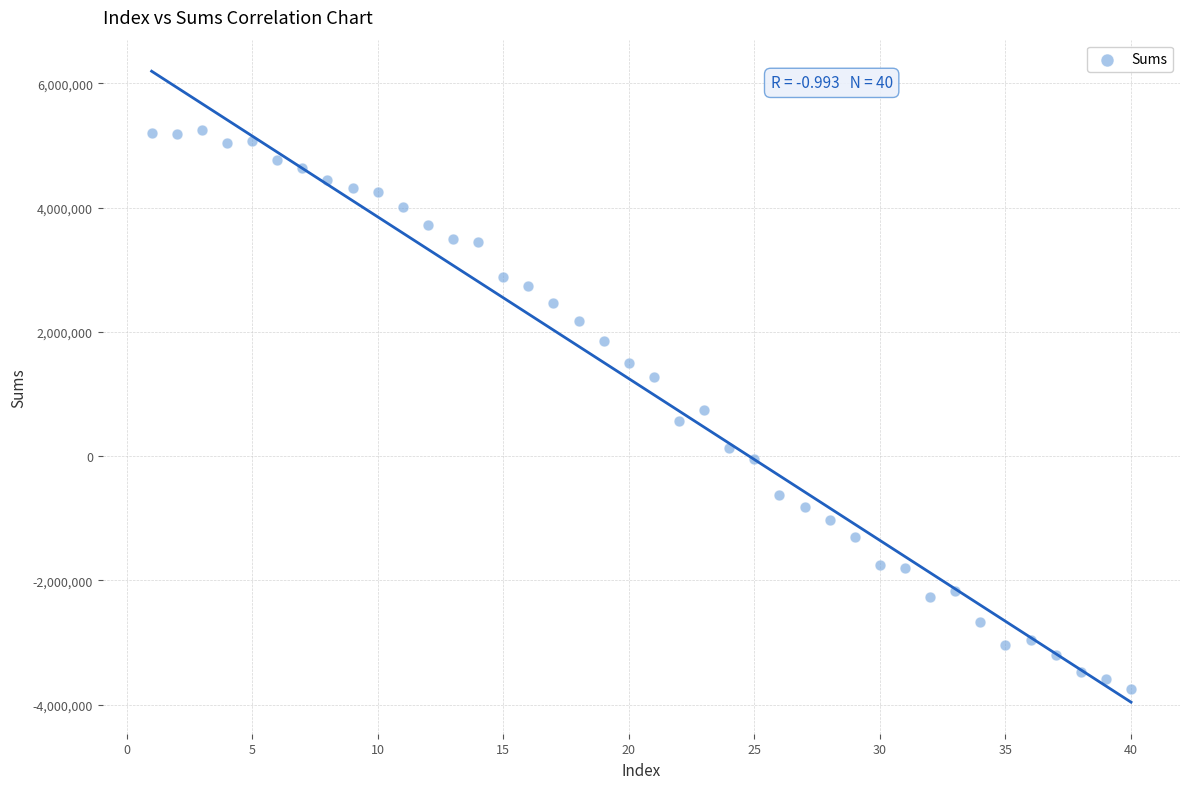

What is the range of Y values (max minus min)?

9002208.0